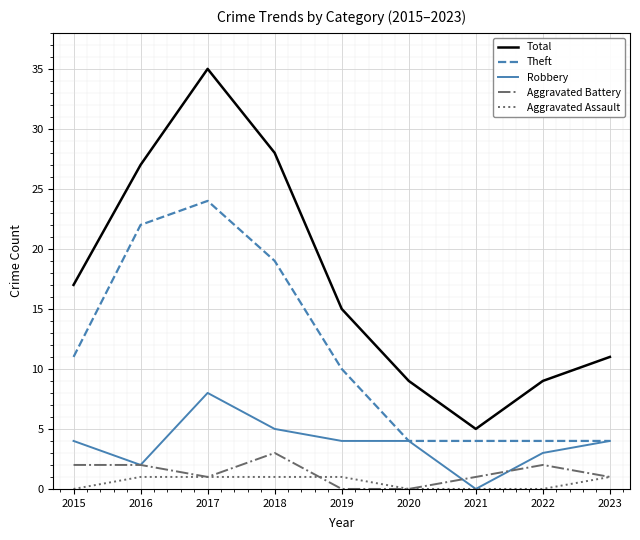

What is the average value of the Aggravated Battery series?

1